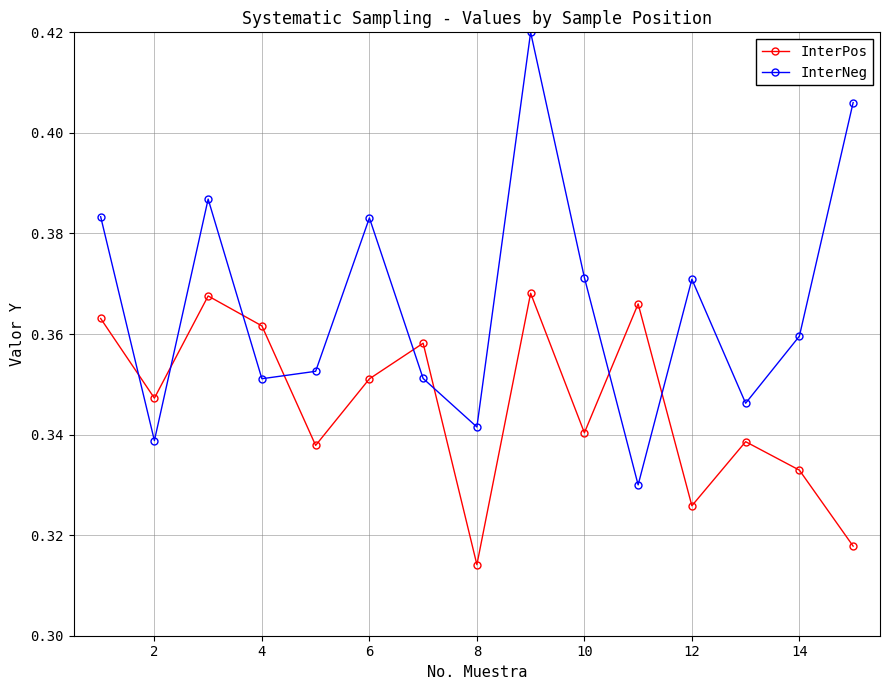

List the series in order of their peak value, highest first.

InterNeg, InterPos